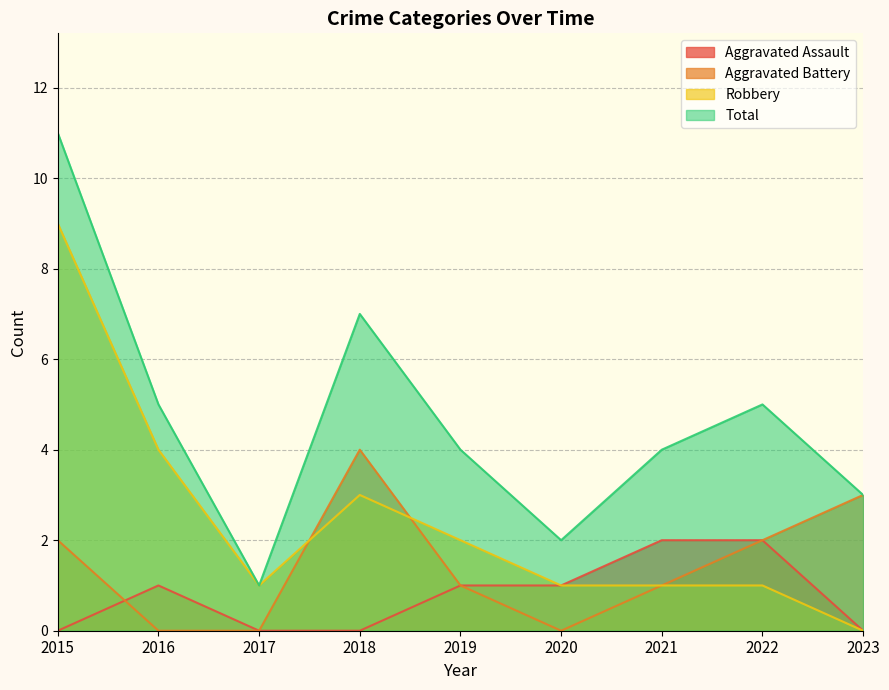

True or false: Aggravated Battery and Total cross at least once.

False